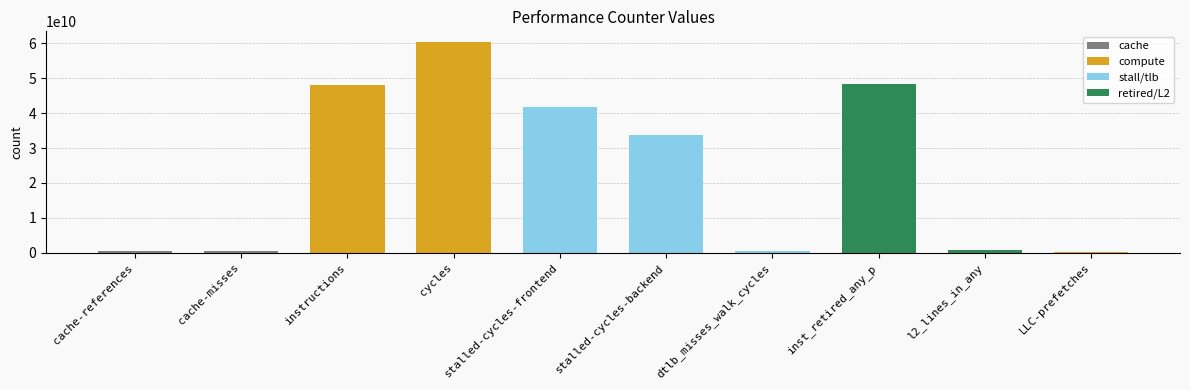

The chart shows a value of 80892253226 at inst_retired_any_p. True or false?

False